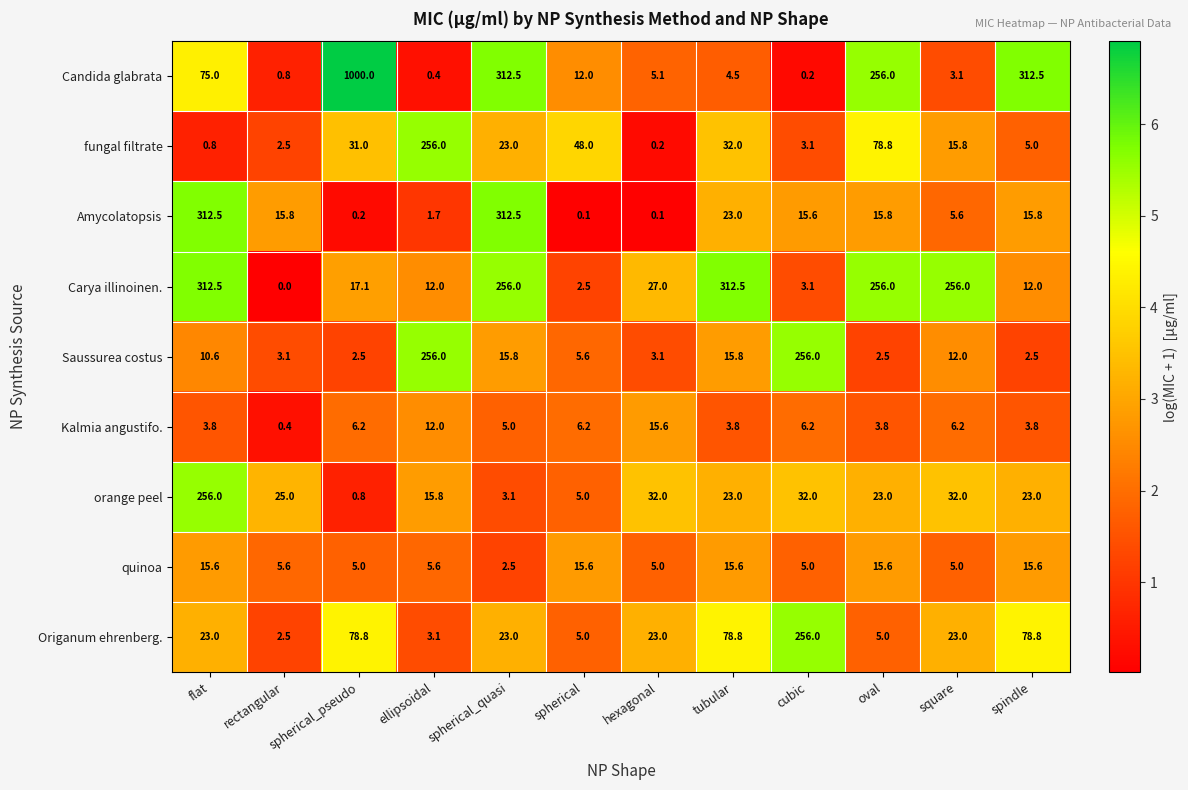

At which category is the sum across all series the highest?

spherical_pseudo